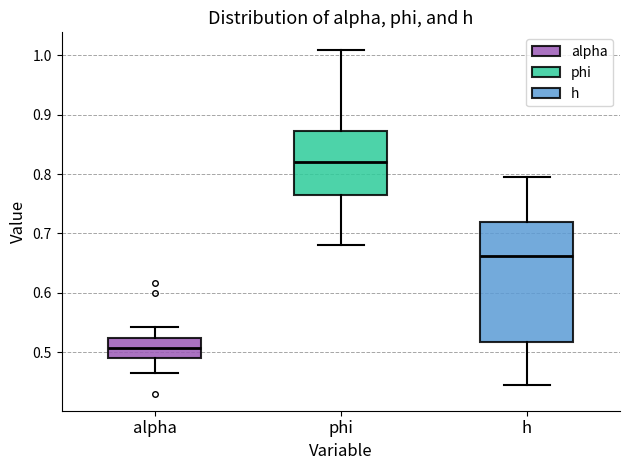

Which box is the tallest, from its lower edge to its upper edge?

h